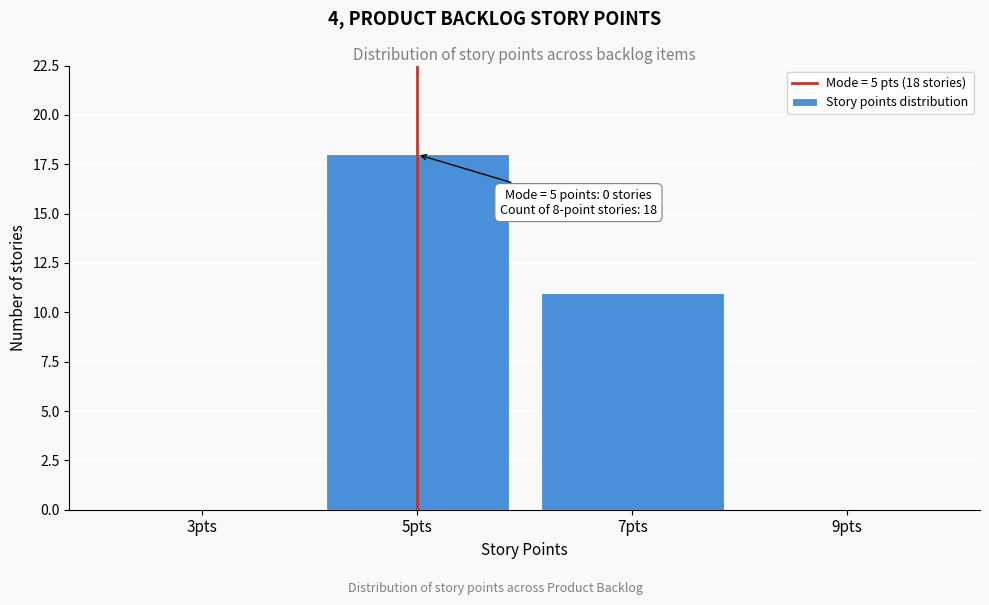

Reading left to right, list all the values displayed in this chart.

3pts=0	5pts=18	7pts=11	9pts=0